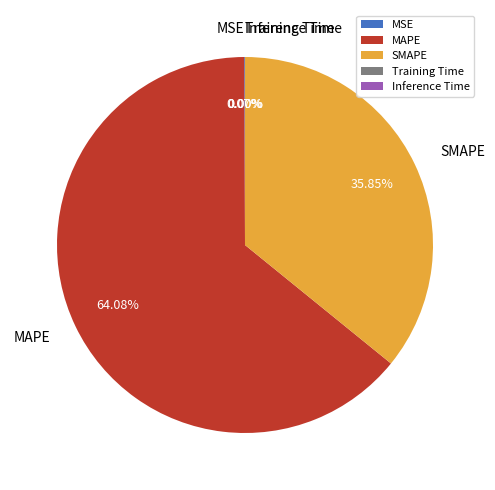

What is the largest slice in the pie chart?

MAPE